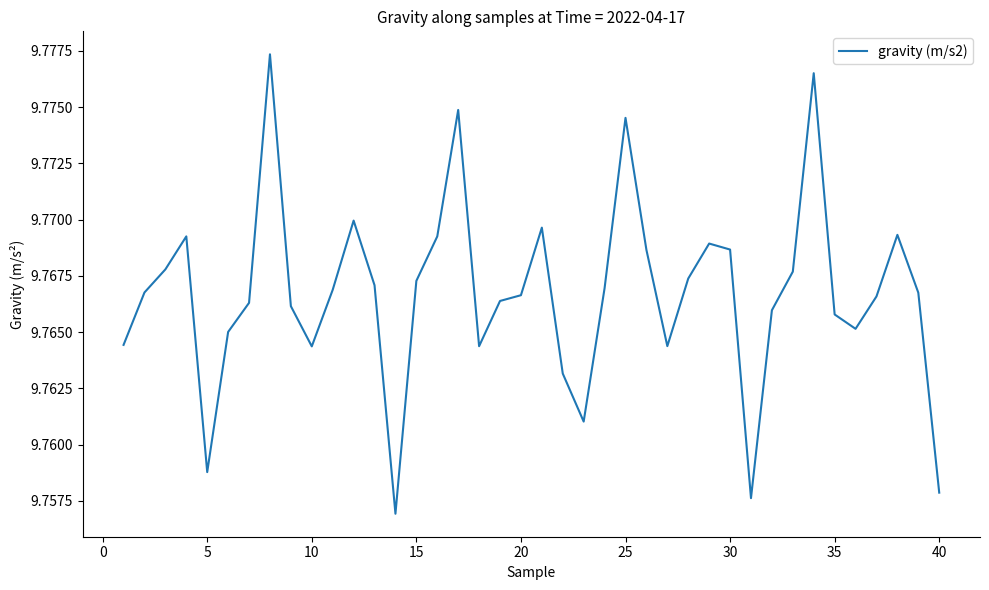

Which has a higher value, 40 or 35?

35